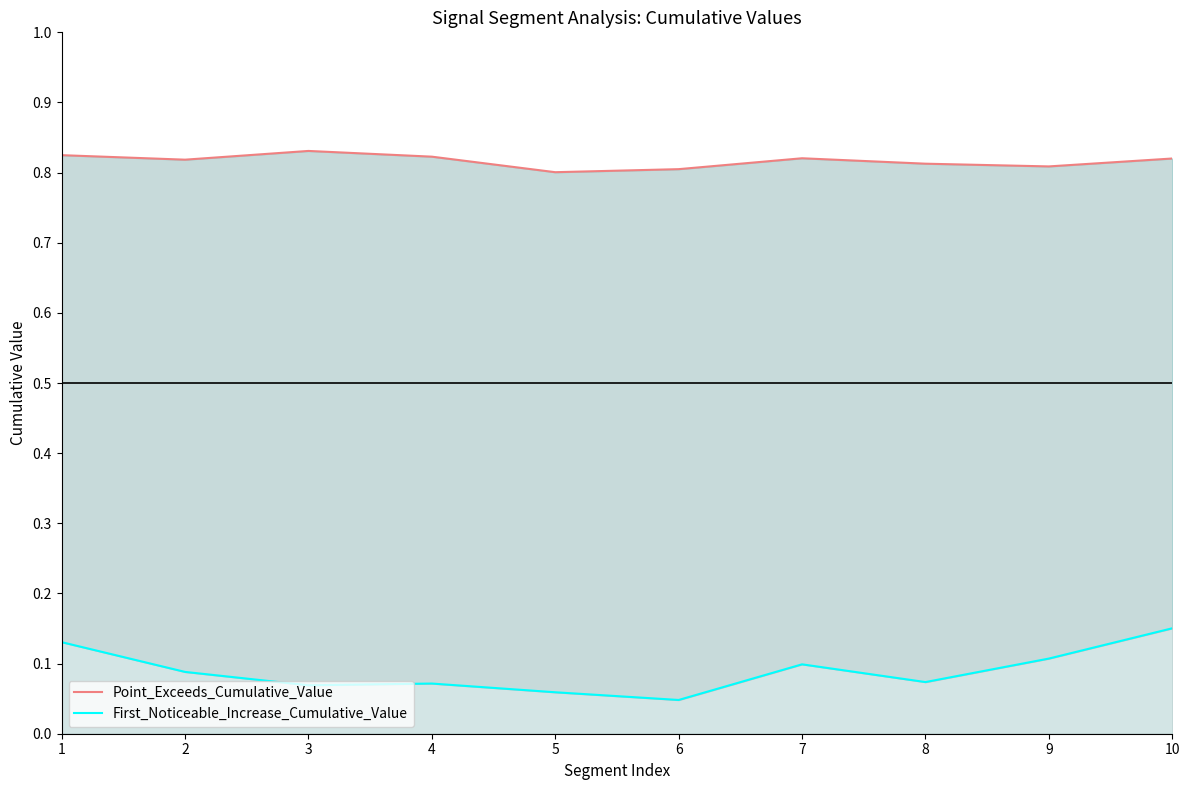

At how many categories does at least one series exceed 0?

10